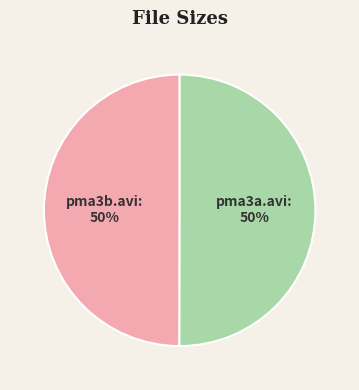

To the nearest percent, what is the average slice percentage?

50%